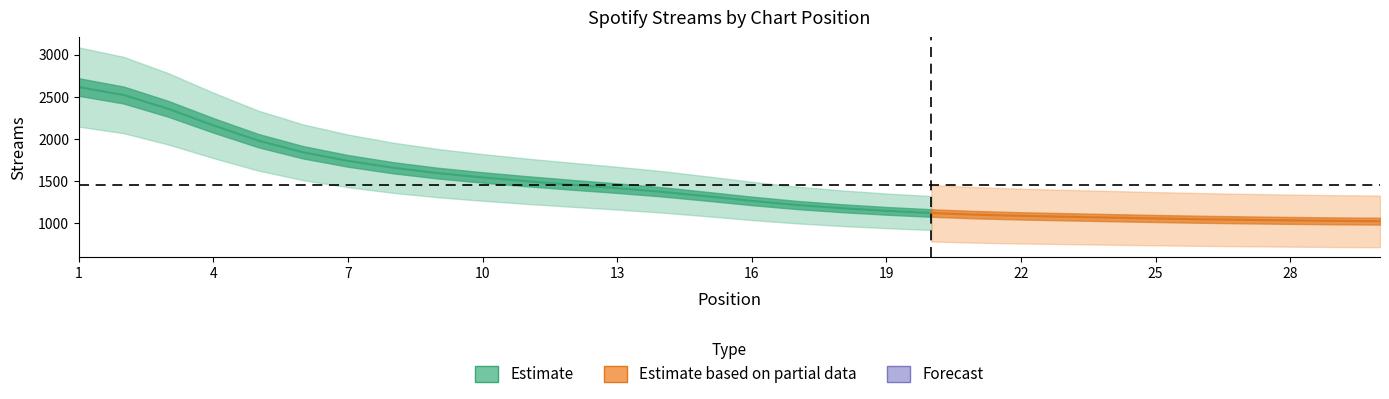

What is the greatest value displayed?

2766